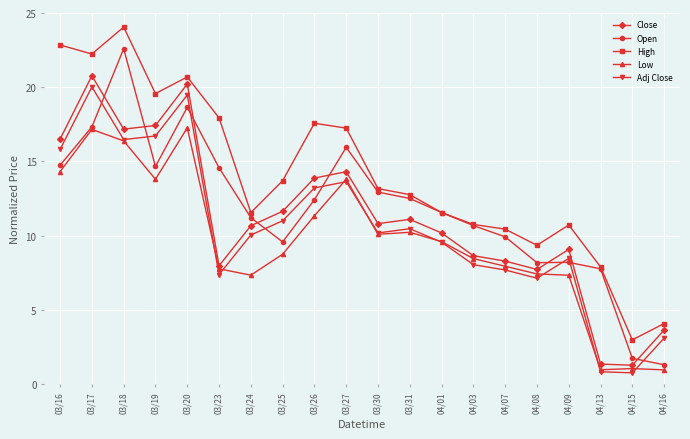

Where does the Close series first go above 10?

03/16